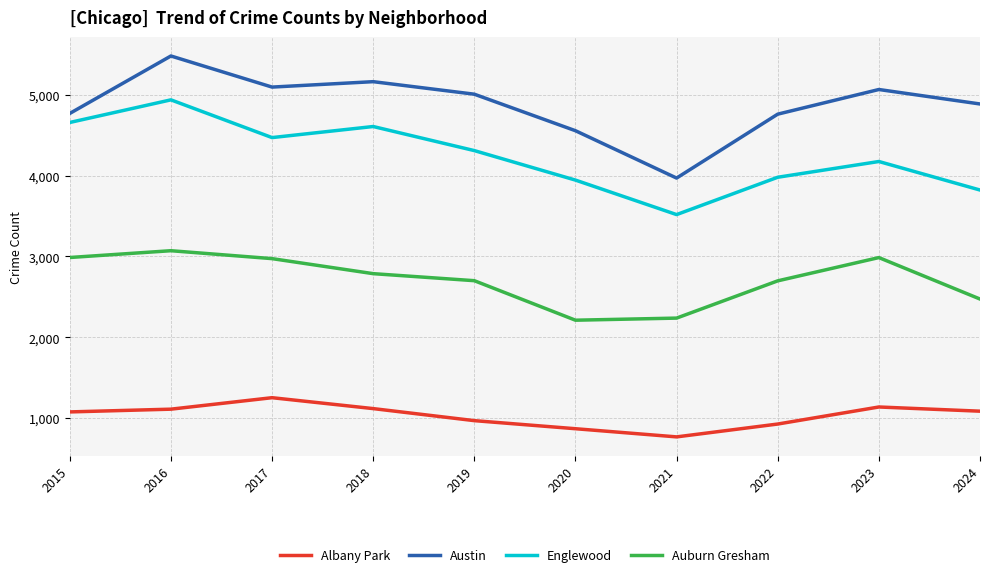

Is the value of Englewood at 2019 greater than the value of Albany Park at 2015?

Yes